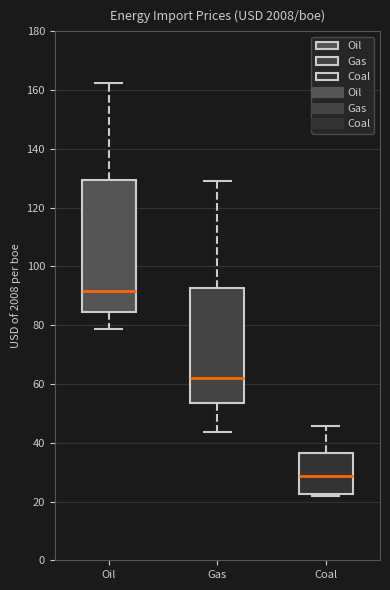

Reading left to right, read every box against the y-axis: the position of its median line, the range the box covers, and the ends of its whiskers. The values are not printed on the chart, so give them approximately, as read against the axis.

Oil: median 92, box 84 to 130, whiskers 78 to 162
Gas: median 62, box 54 to 92, whiskers 44 to 130
Coal: median 28, box 22 to 36, whiskers 22 (just below the box's lower edge) to 46